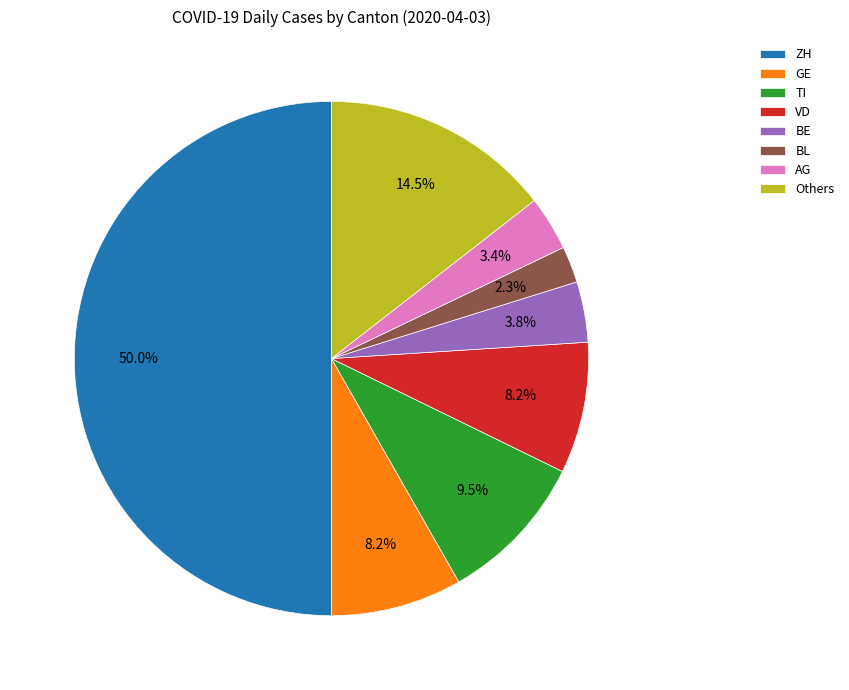

Is BE the majority of the pie?

No